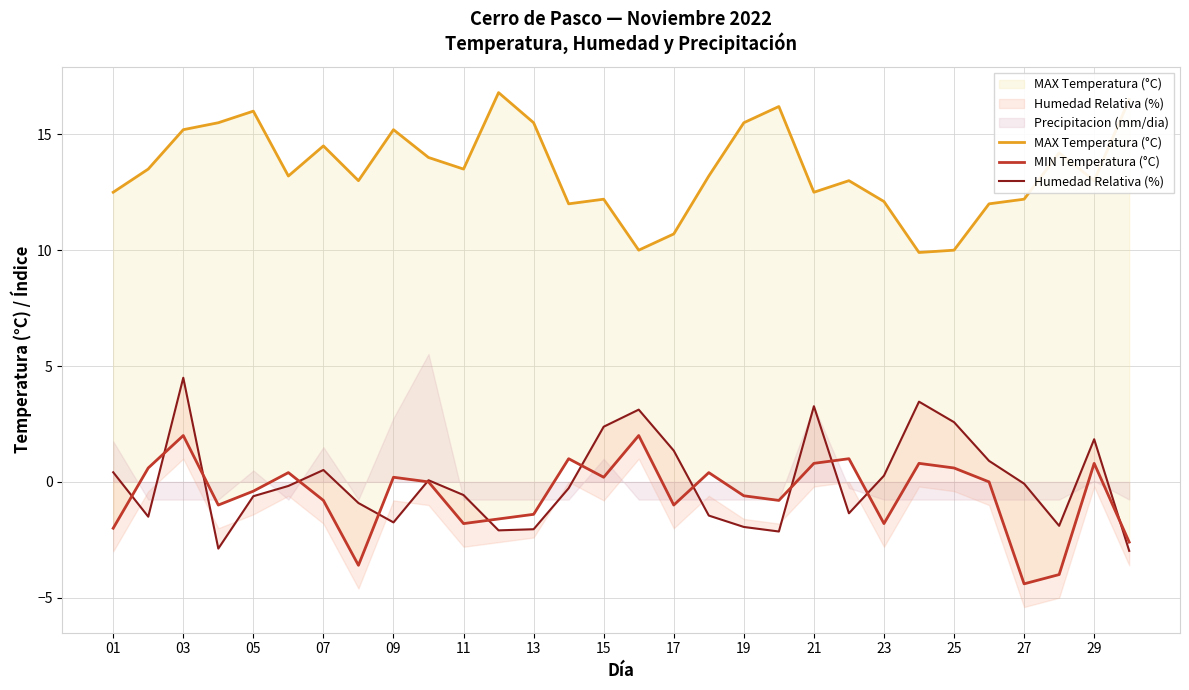

At which label does Humedad Relativa (%) first exceed 0?

01